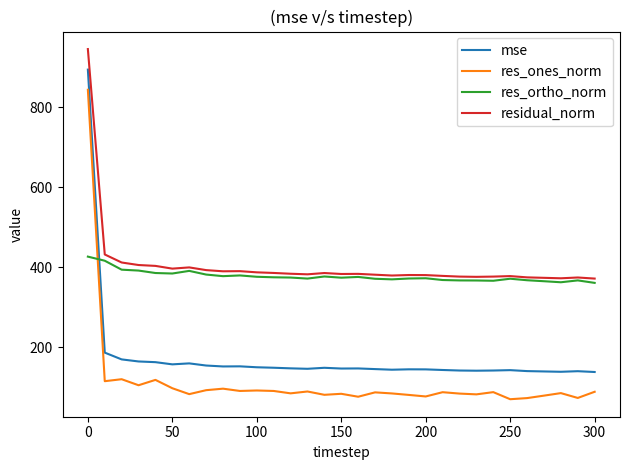

At how many categories does at least one series exceed 798?

1